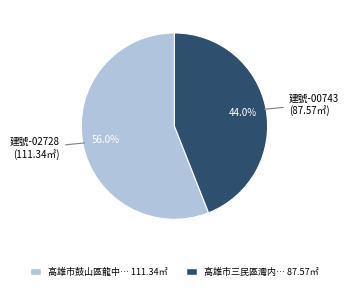

How many segments does this pie chart have?

2